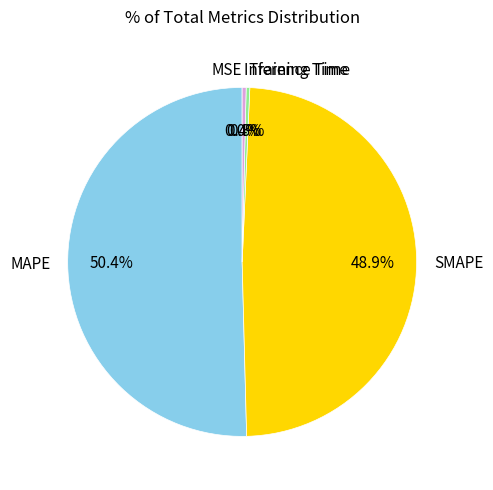

How much of the chart is everything except Training Time?

99.7%